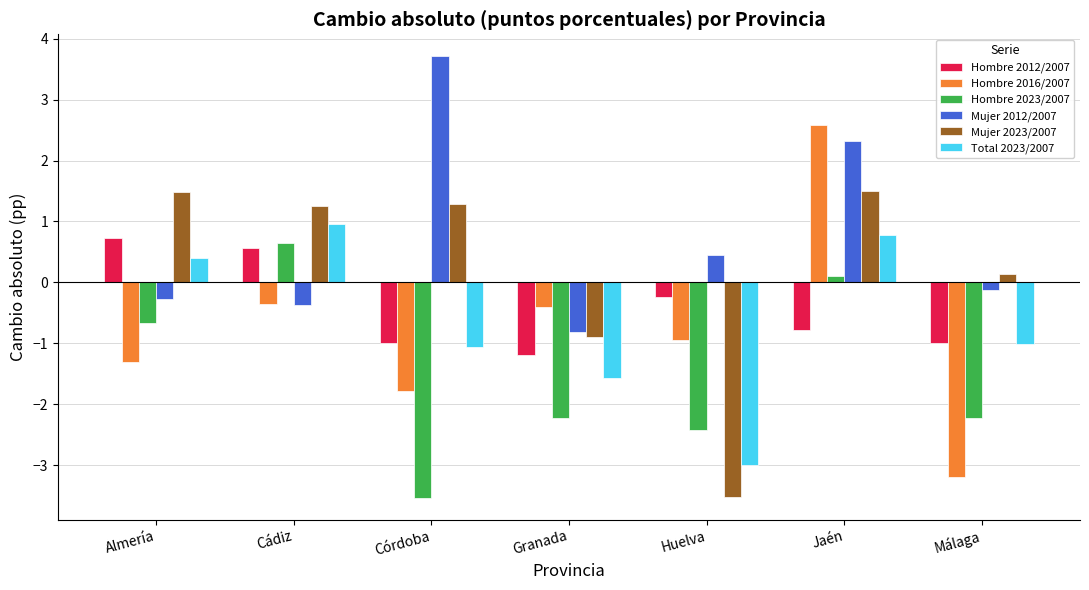

Is the value of Mujer 2012/2007 at Granada greater than the value of Total 2023/2007 at Málaga?

Yes